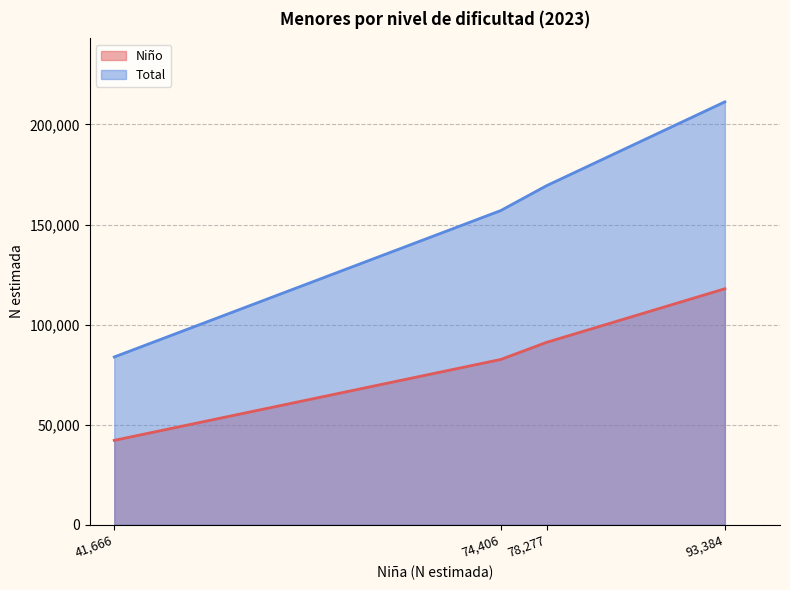

Which series changed the most between 1 and 3?

Total